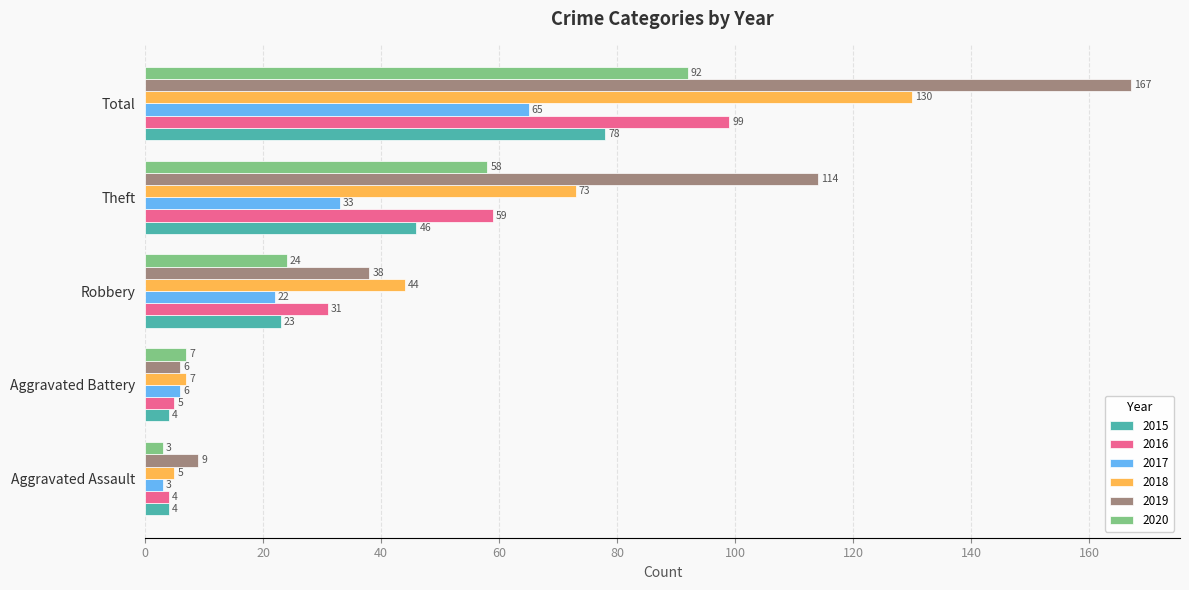

How many series are shown in this chart?

6